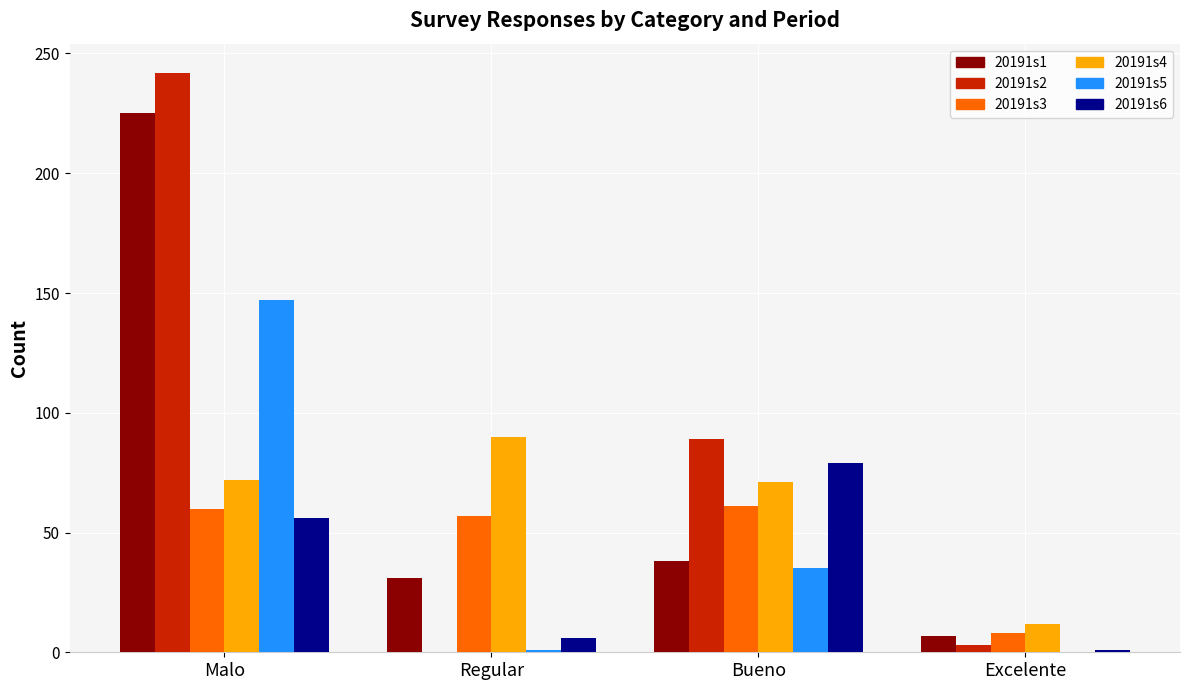

At which category is the sum across all series the highest?

Malo